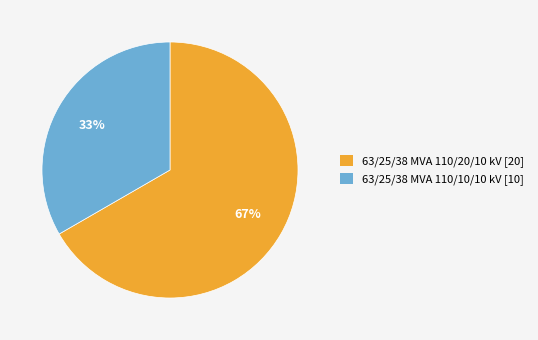

To the nearest percent, what portion does 63/25/38 MVA 110/10/10 kV represent?

33%